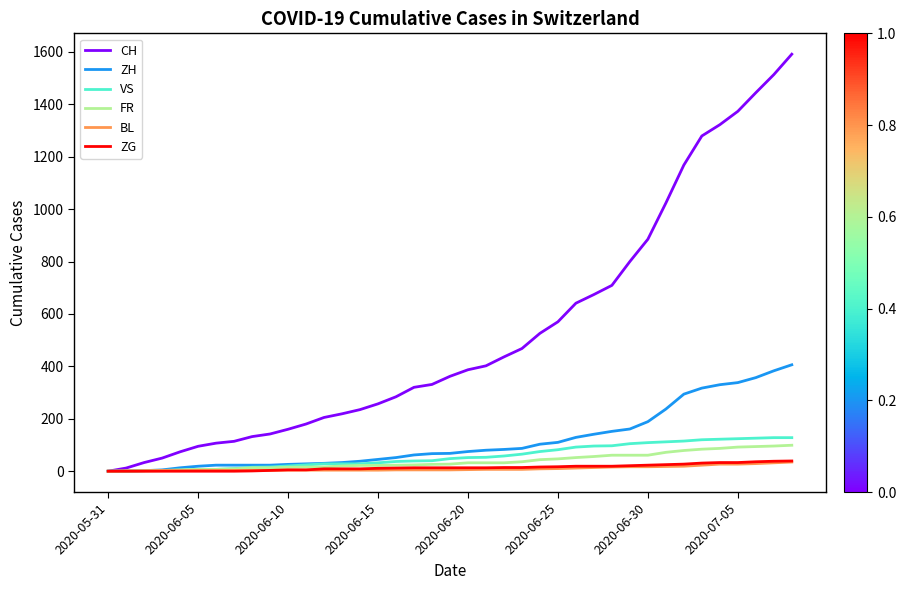

What is the greatest value displayed?

1591